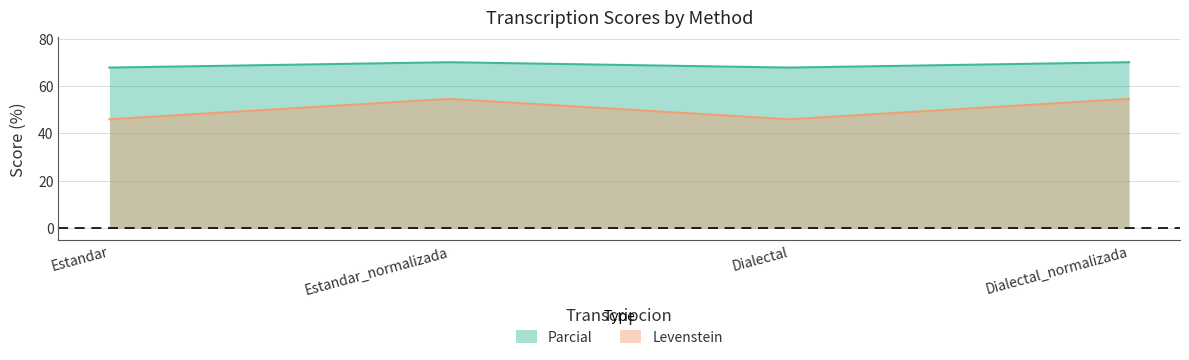

Count the number of categories in the chart.

4